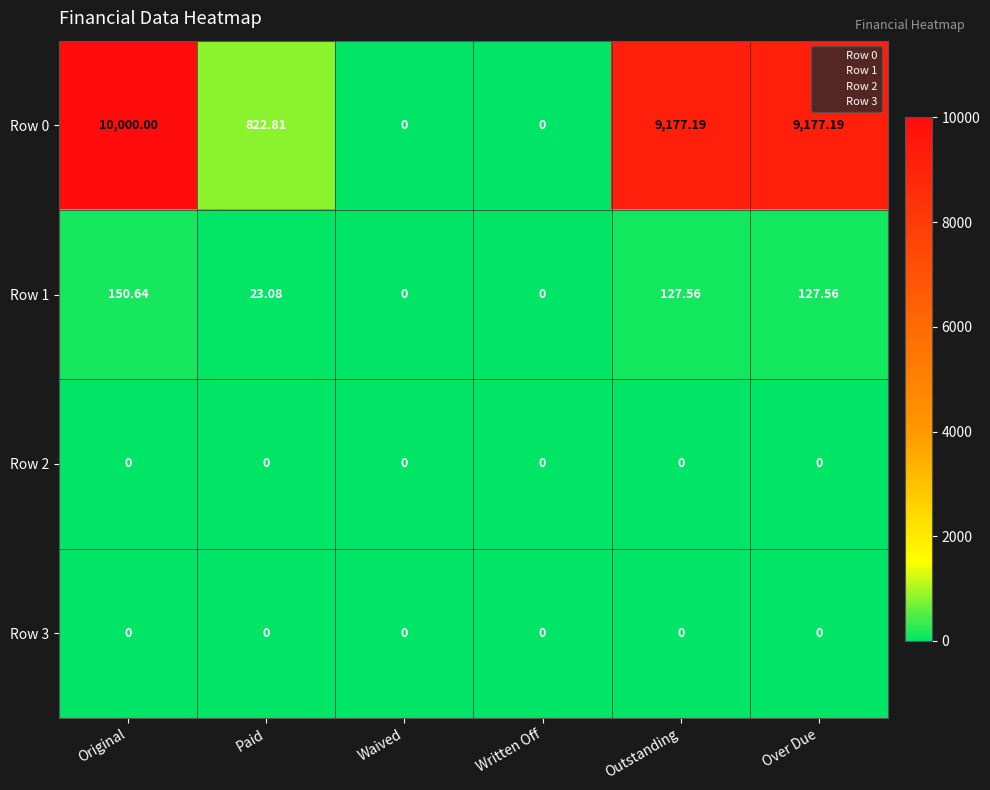

How many distinct data groups are displayed?

4